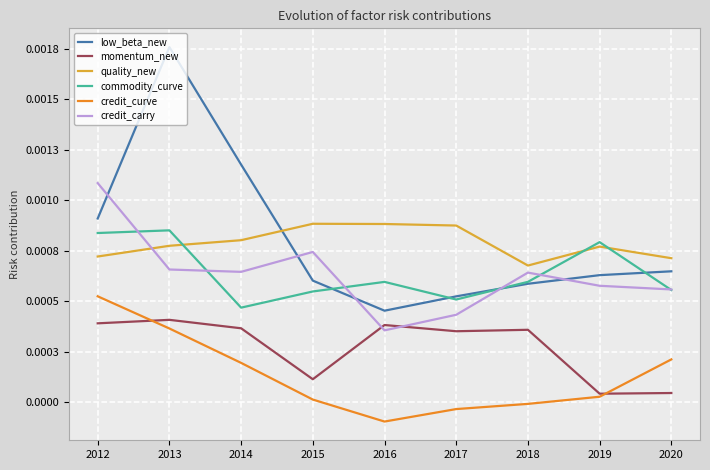

What are all the series names shown in the legend?

low_beta_new, momentum_new, quality_new, commodity_curve, credit_curve, credit_carry